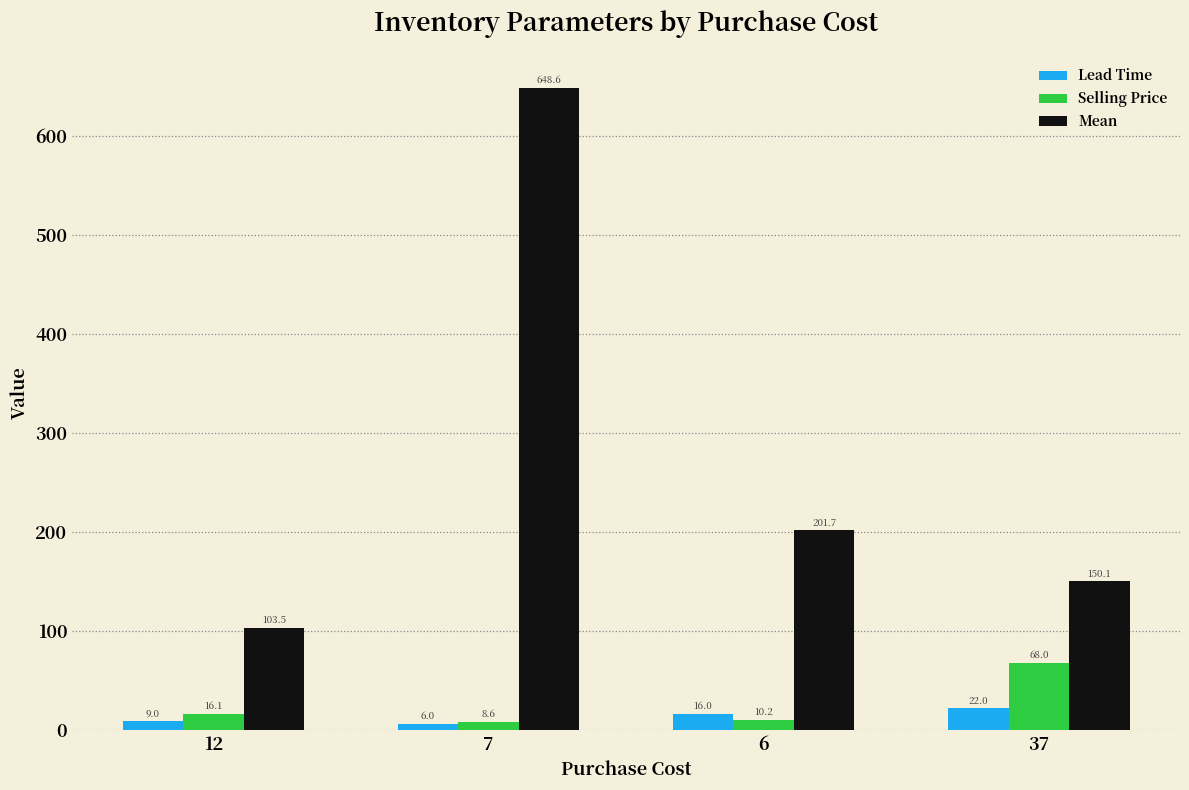

What is the total value across all series at 6?

227.9